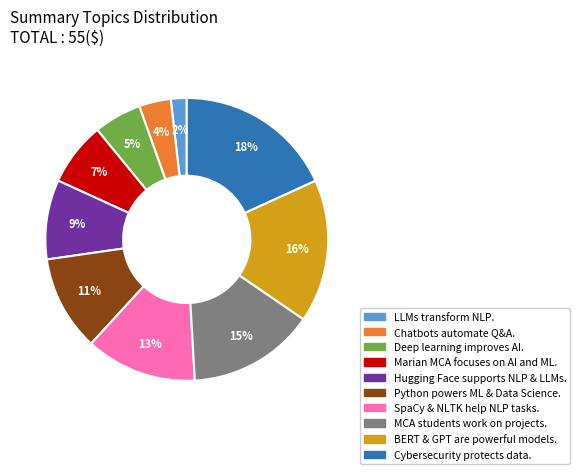

True or false: Hugging Face supports NLP & LLMs. accounts for 9% of the total.

True